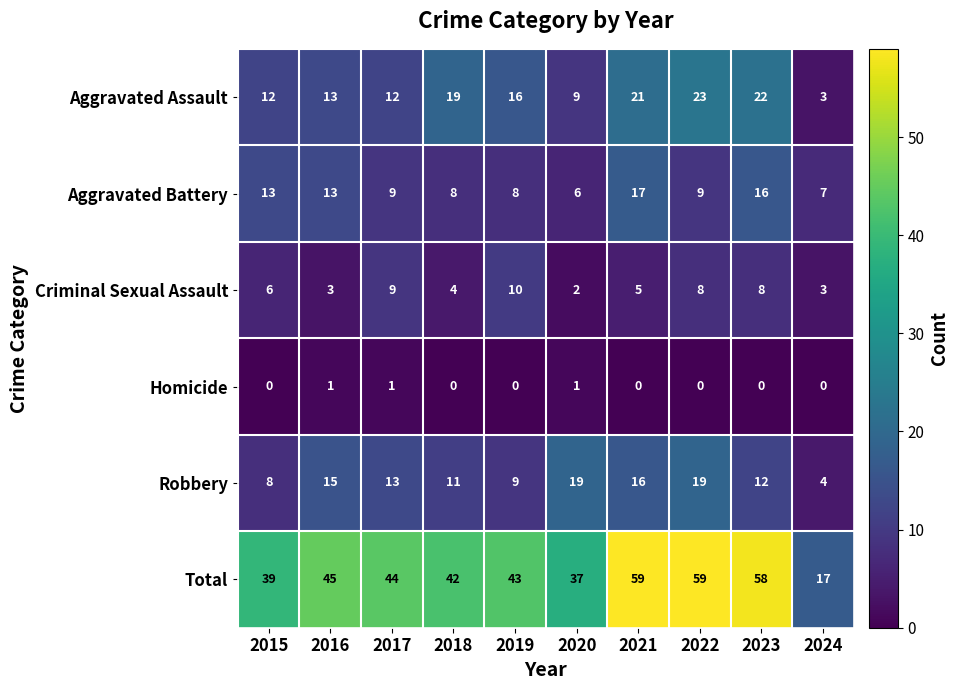

At which label does Criminal Sexual Assault reach its minimum?

2020